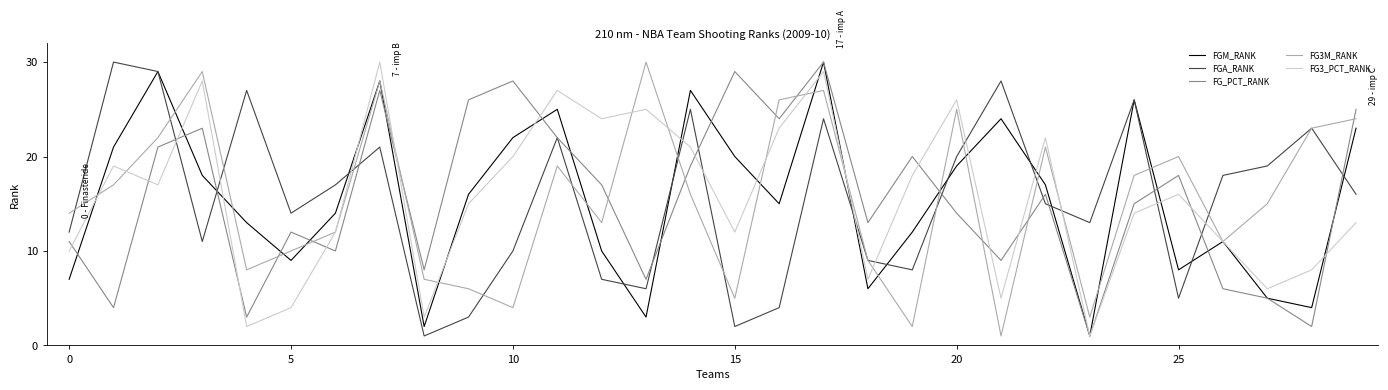

What is the maximum value for FGA_RANK?

30